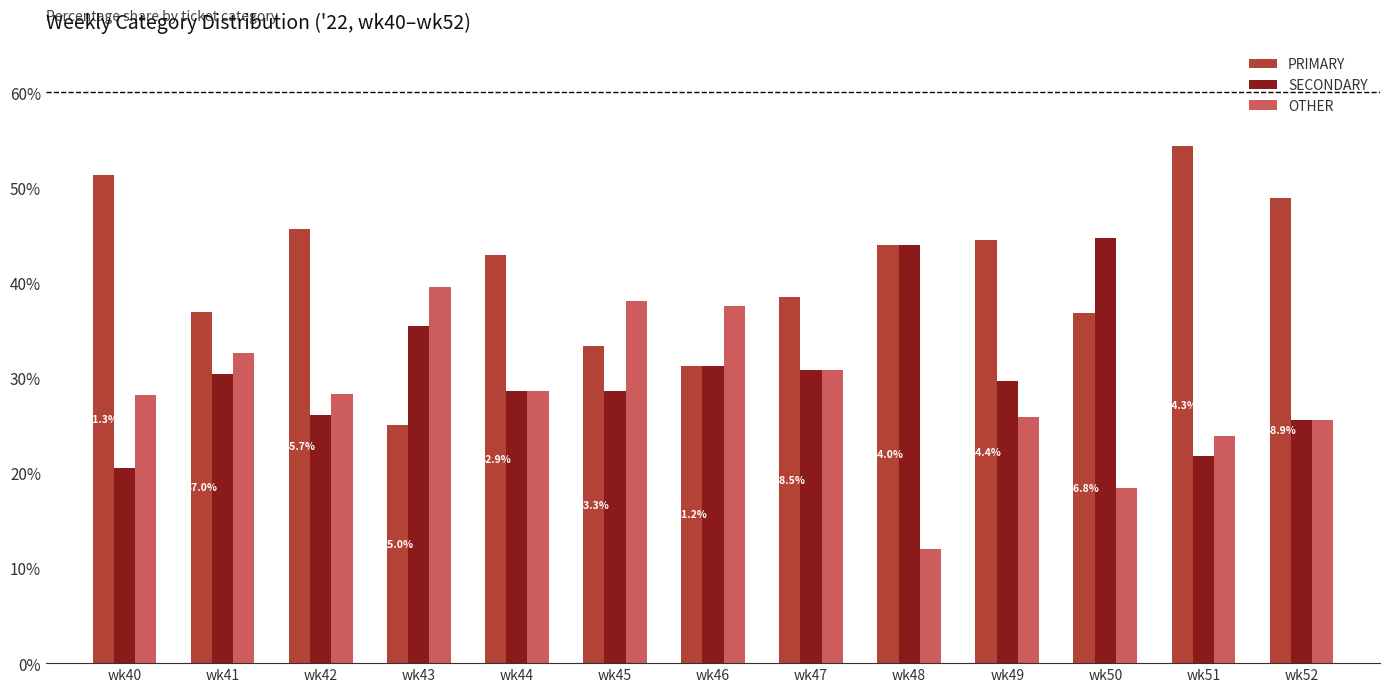

Is the value of PRIMARY at wk42 greater than the value of SECONDARY at wk41?

Yes